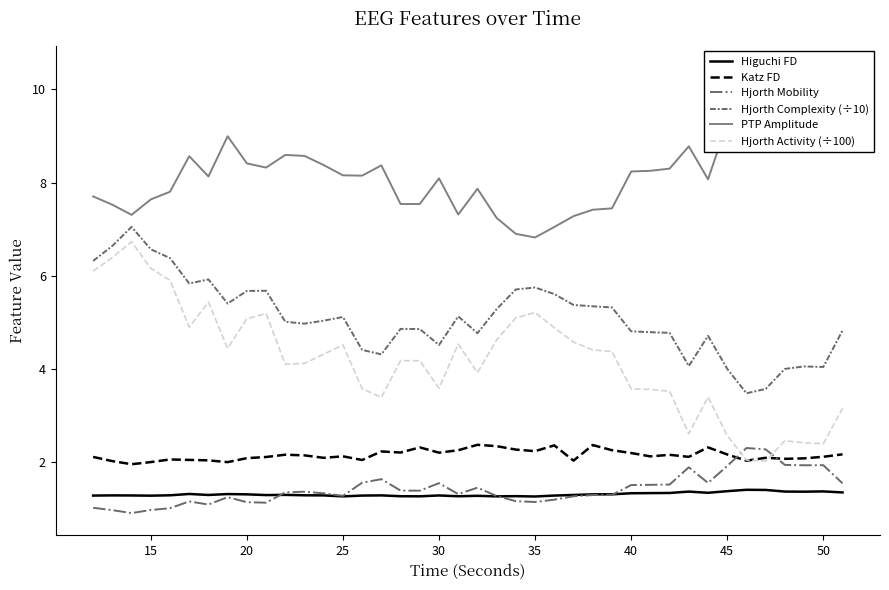

What is the minimum value for Katz FD?

2.0